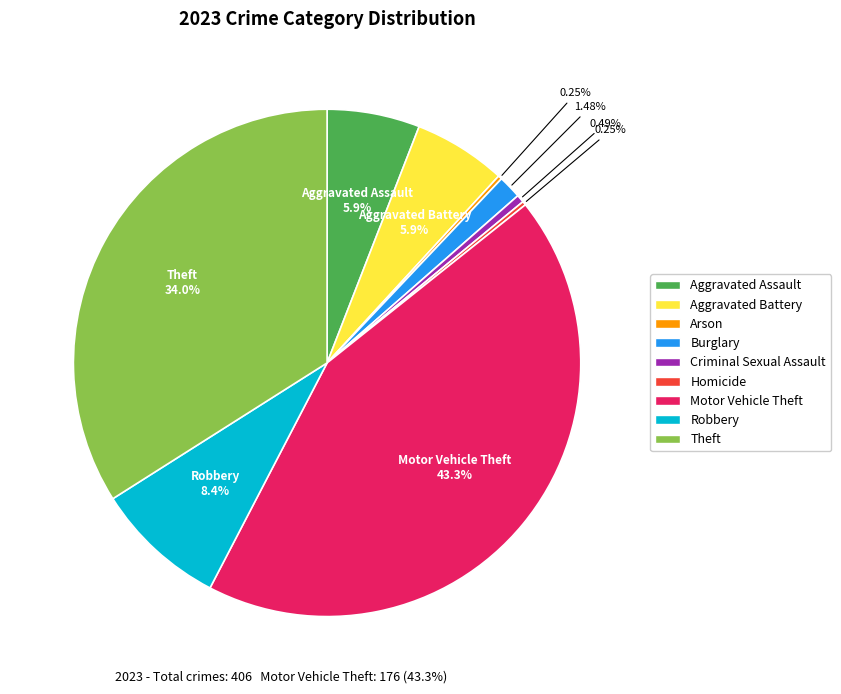

Does Motor Vehicle Theft represent more than half of the total?

No